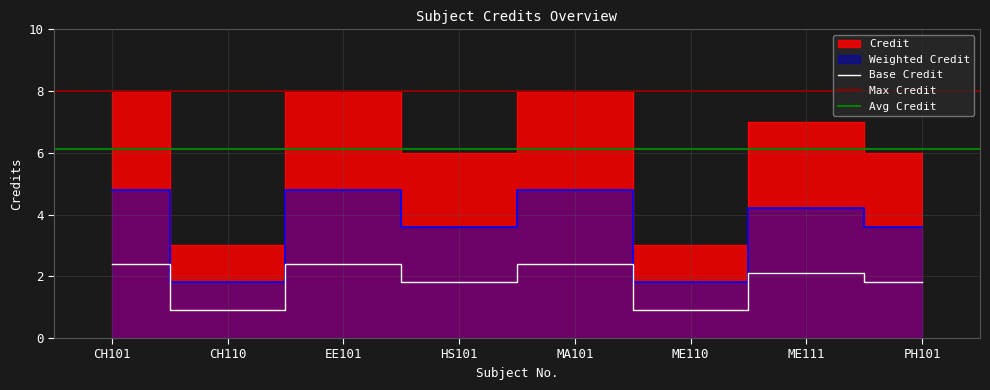

How many values are below 7?

4